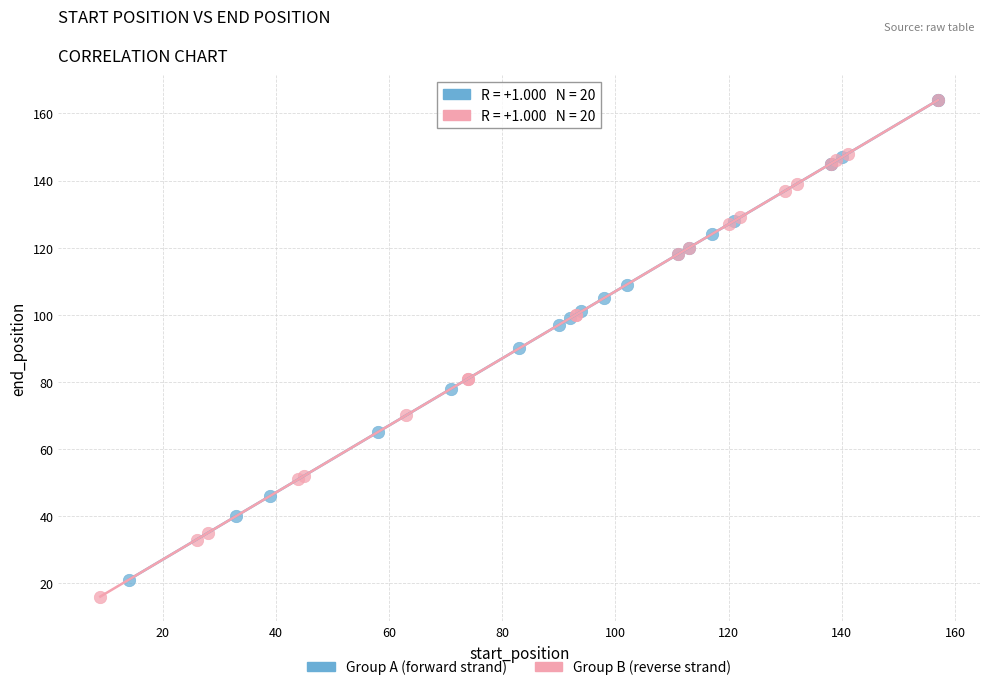

What are all the series names shown in the legend?

Group A (forward strand), Group B (reverse strand)